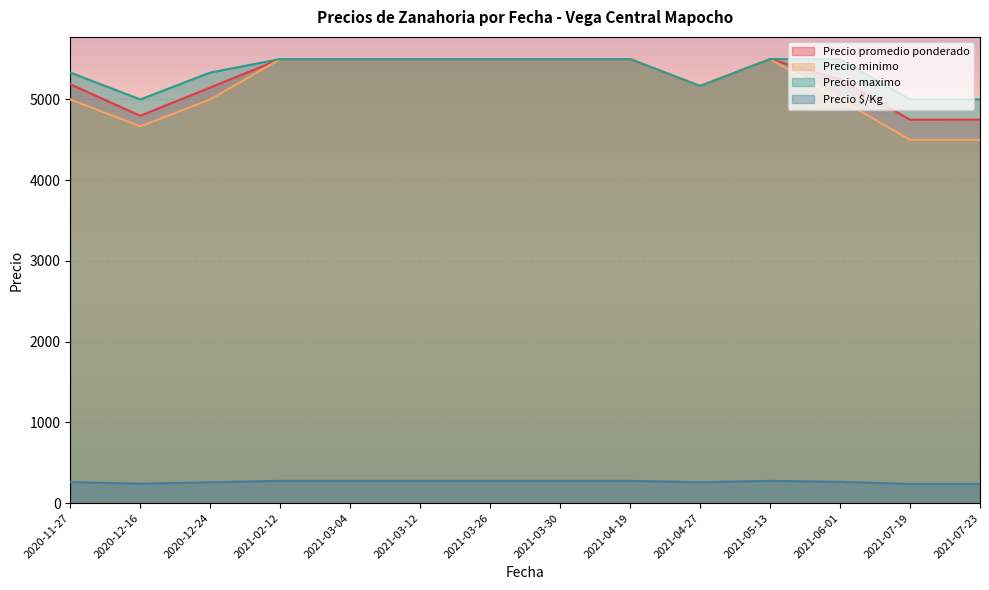

What is the maximum value for Precio minimo?

5500.0